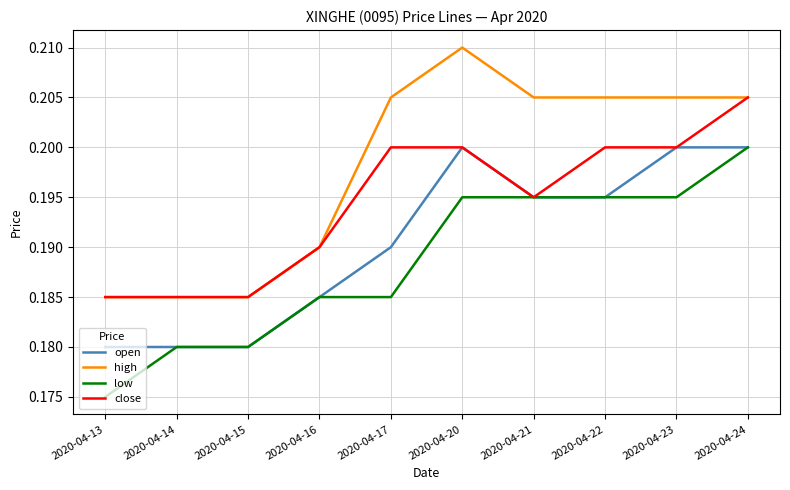

The value of low at 2020-04-24 is 0.2. True or false?

True